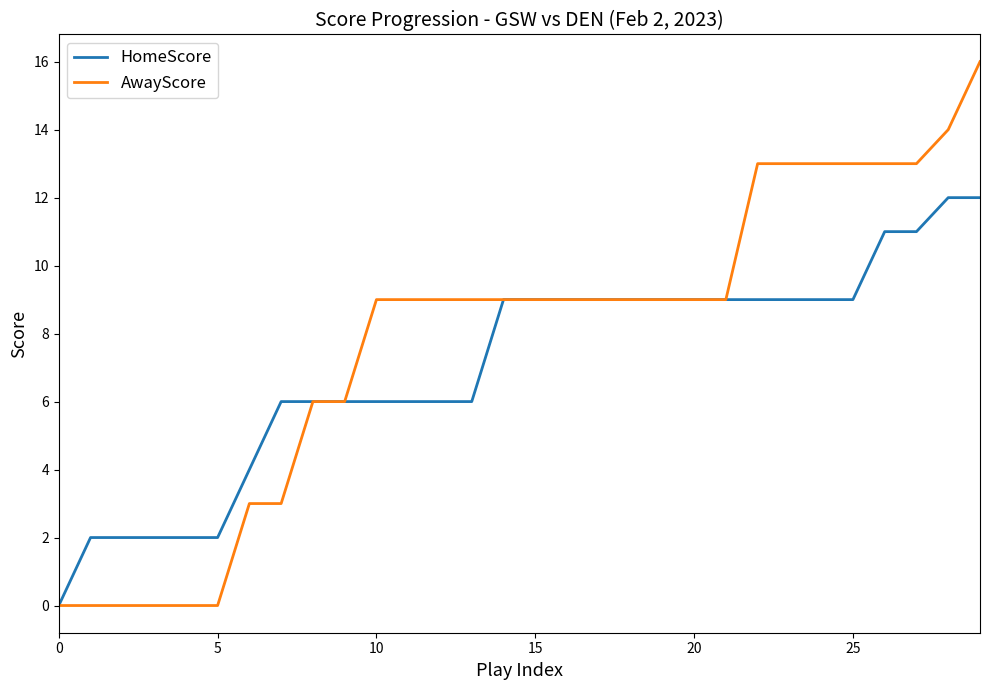

Rank the series by their maximum value, from lowest to highest.

HomeScore, AwayScore